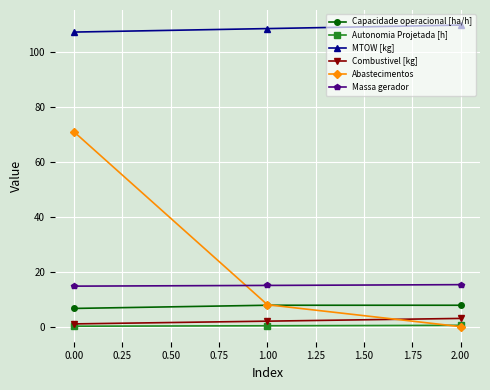

Which series has the widest spread of values?

Abastecimentos